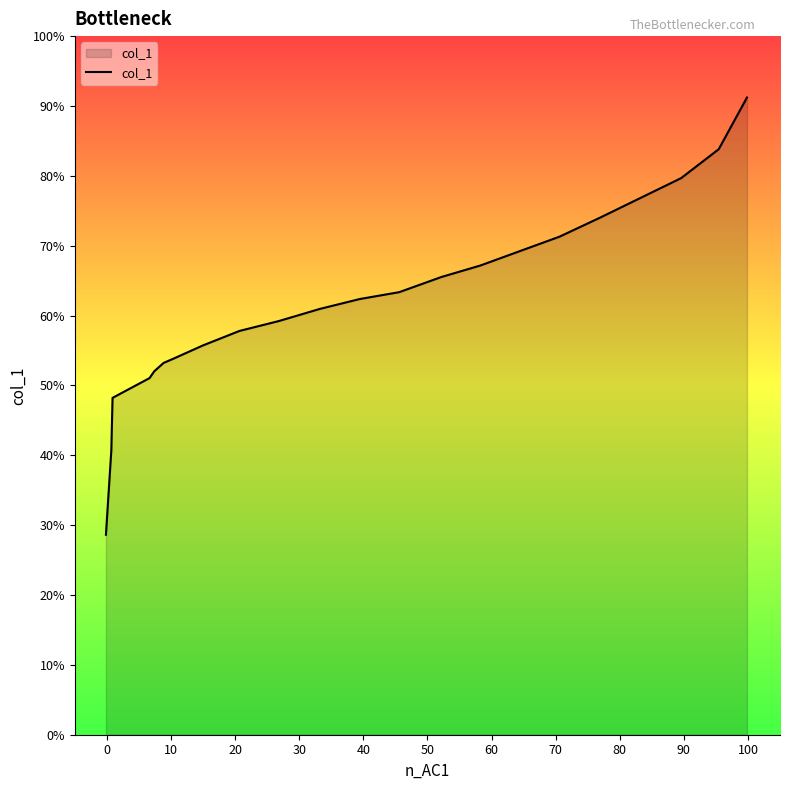

Is this an area chart (filled region under the line)?

Yes